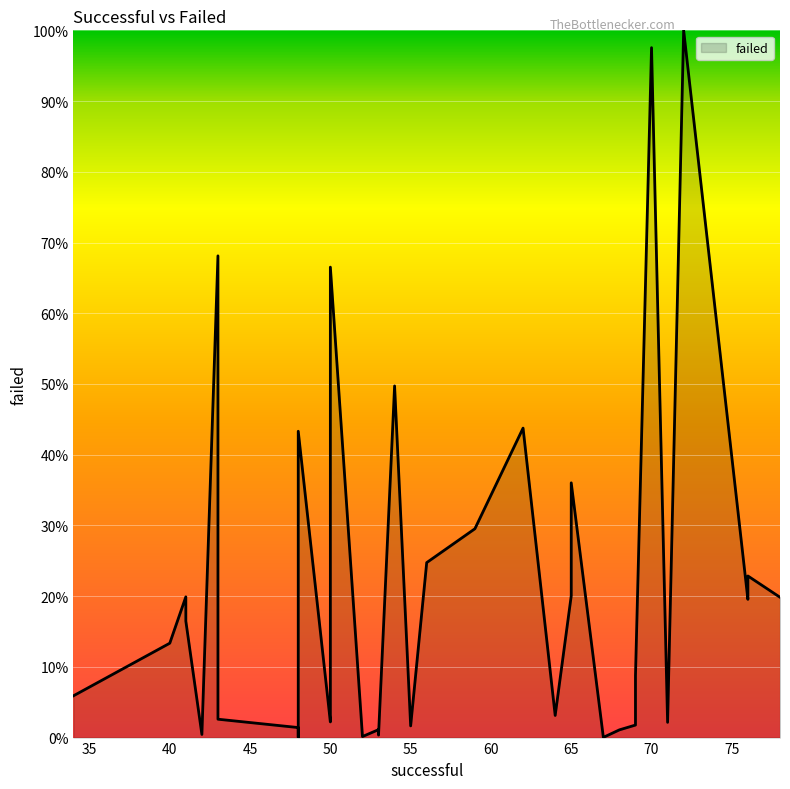

Which has a higher value, 40 or 41?

41